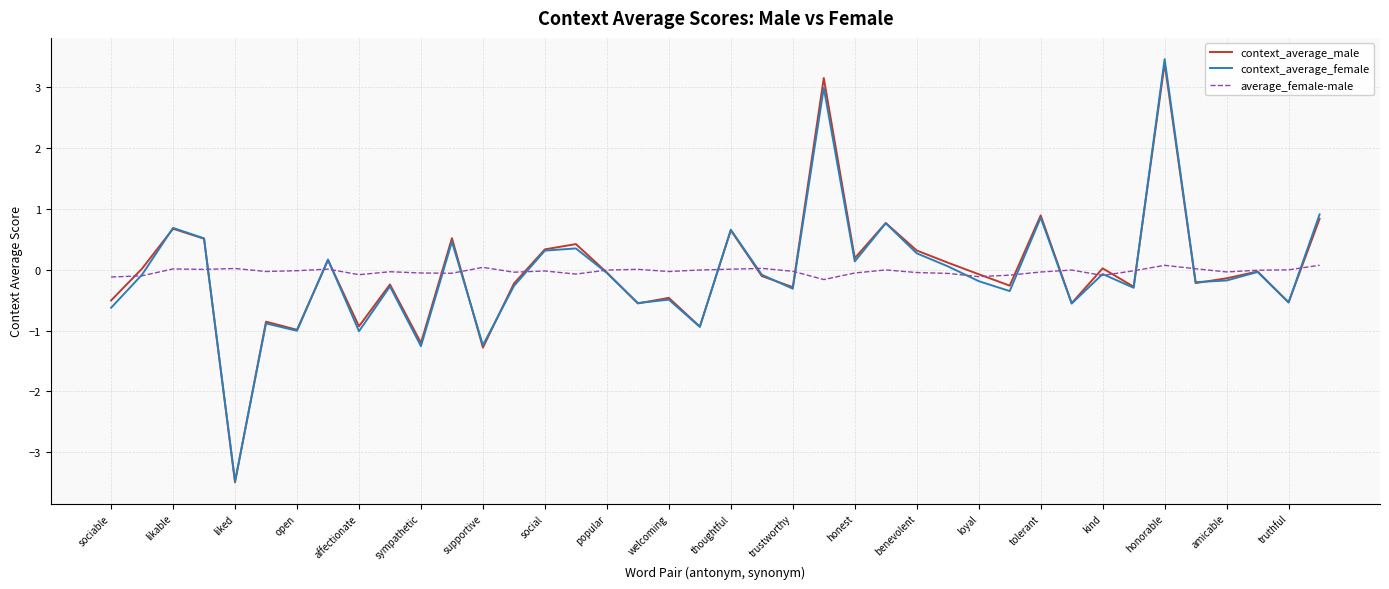

At how many categories does at least one series exceed -2?

40